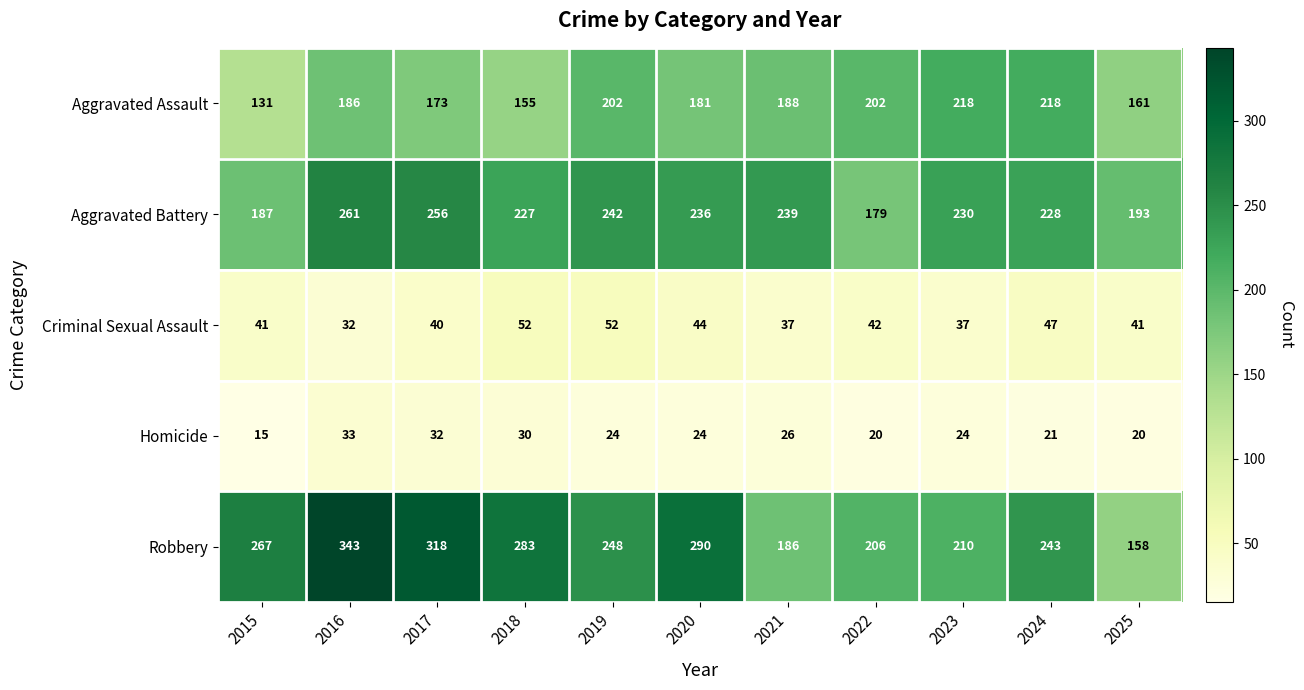

What is the minimum value shown in the chart?

15